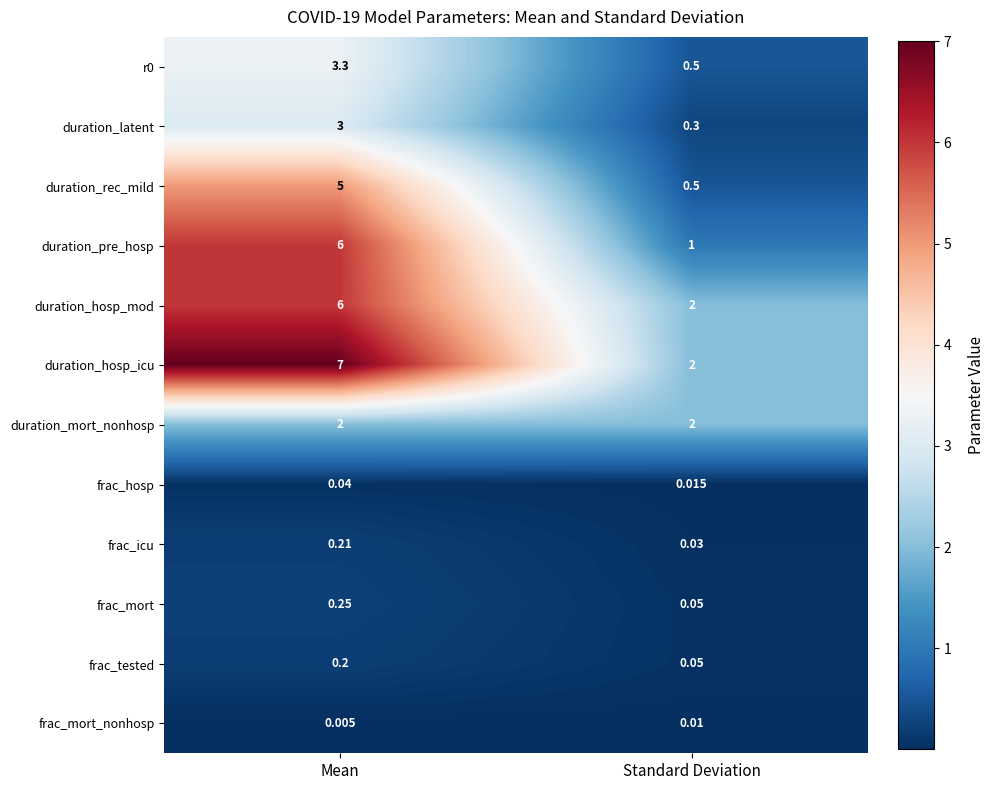

List the labels in order of duration_hosp_icu value, smallest first.

Standard Deviation, Mean